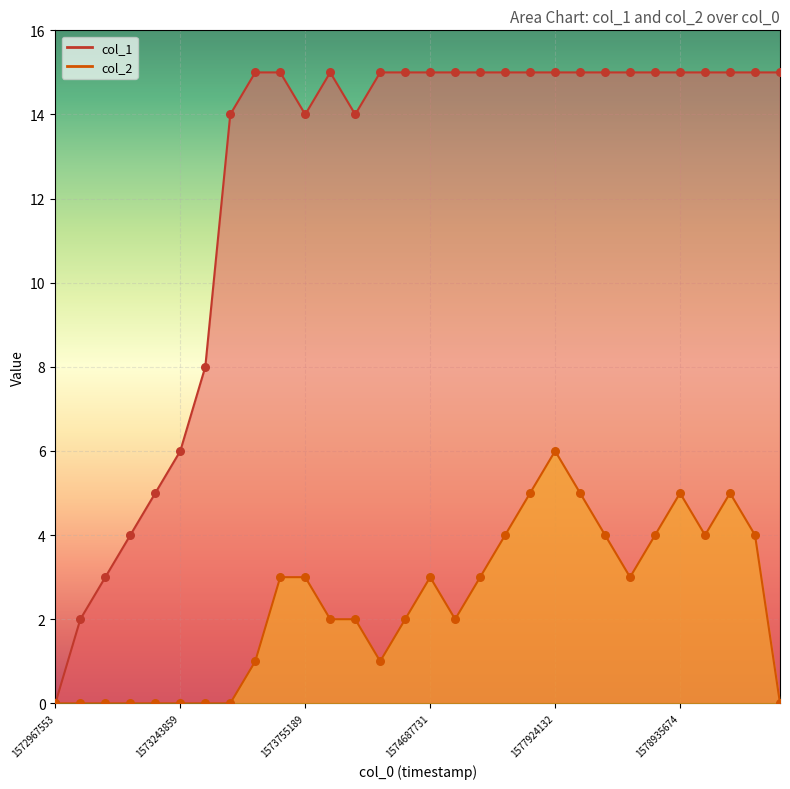

What are all the series names shown in the legend?

col_1, col_2